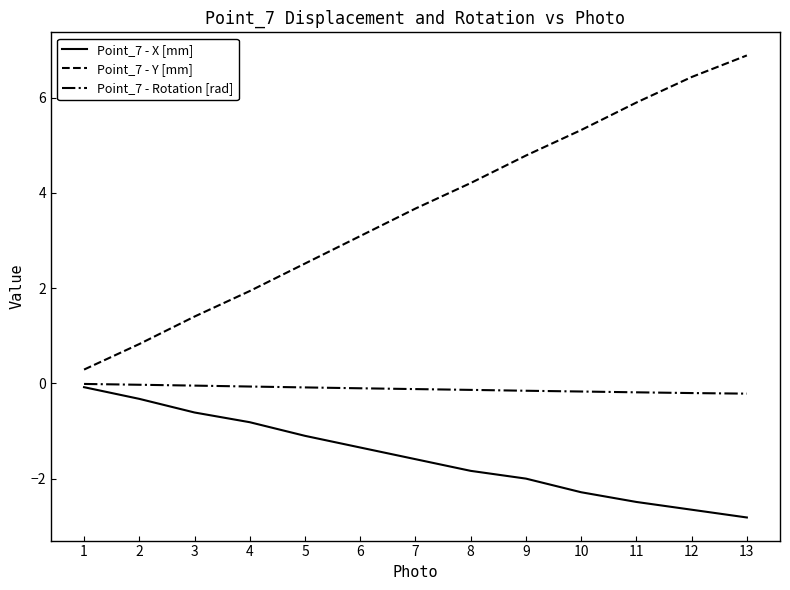

What is the sum of all Point_7 - Y [mm] values?

47.3